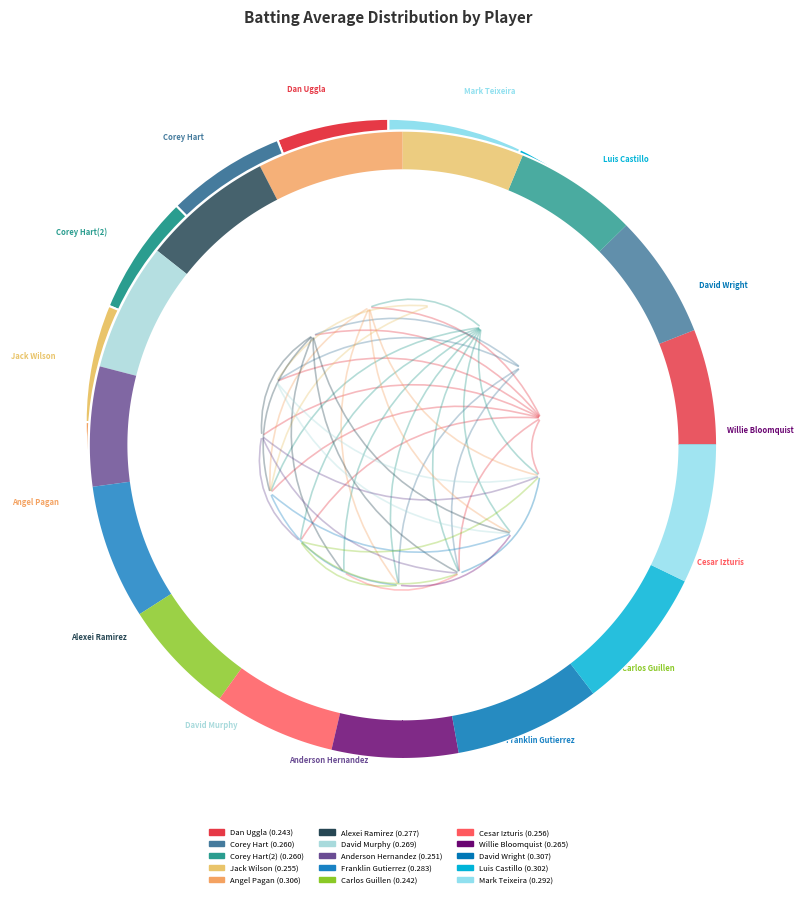

Between Anderson Hernandez and David Wright, which is larger?

David Wright